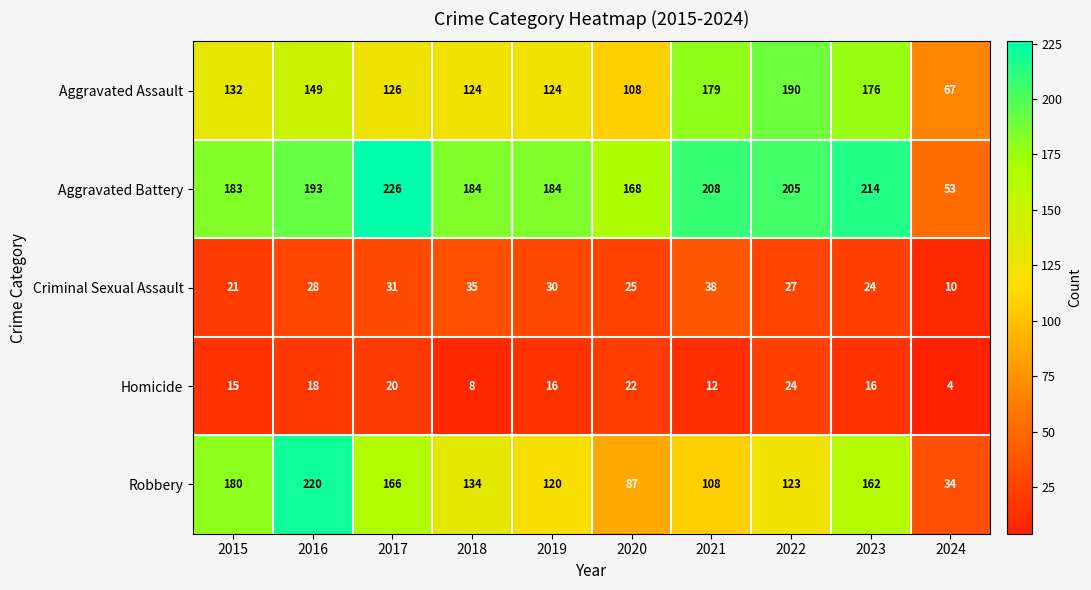

What is the sum of the Criminal Sexual Assault values at 2023 and 2018?

59